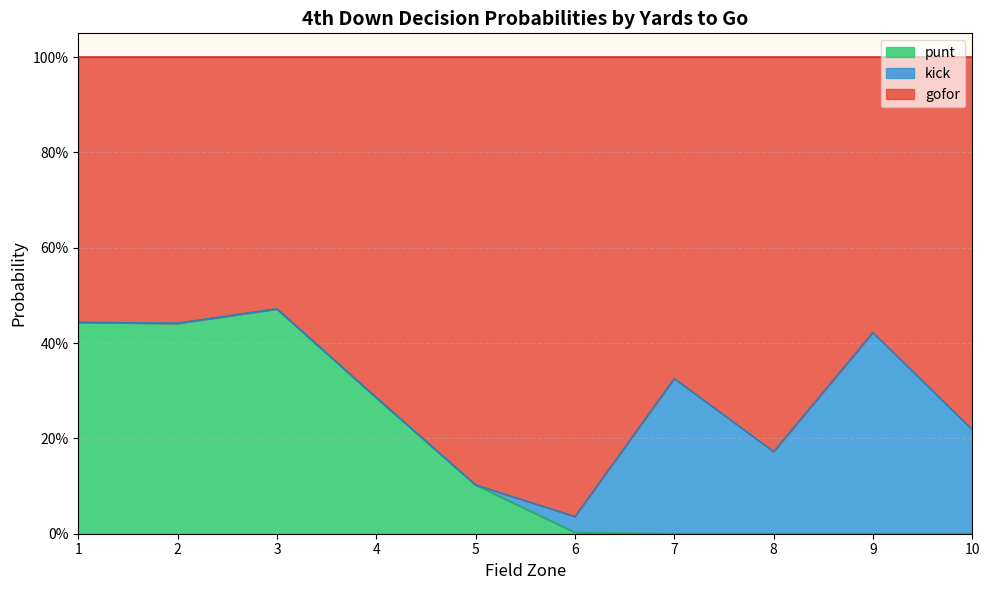

The value of kick at 8 is 0.9. True or false?

False